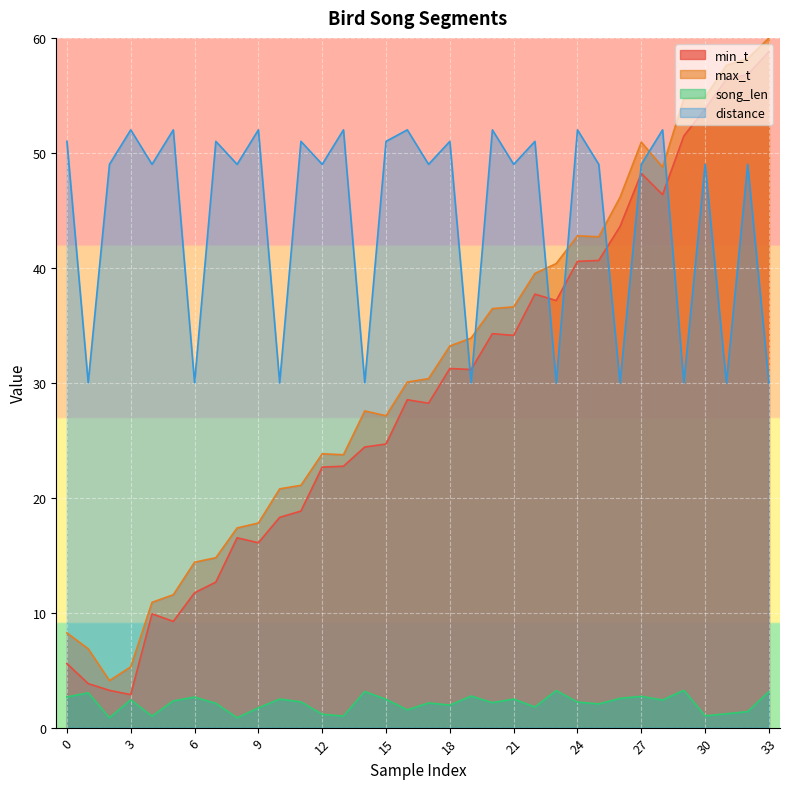

Which series has the largest range (max minus min)?

min_t